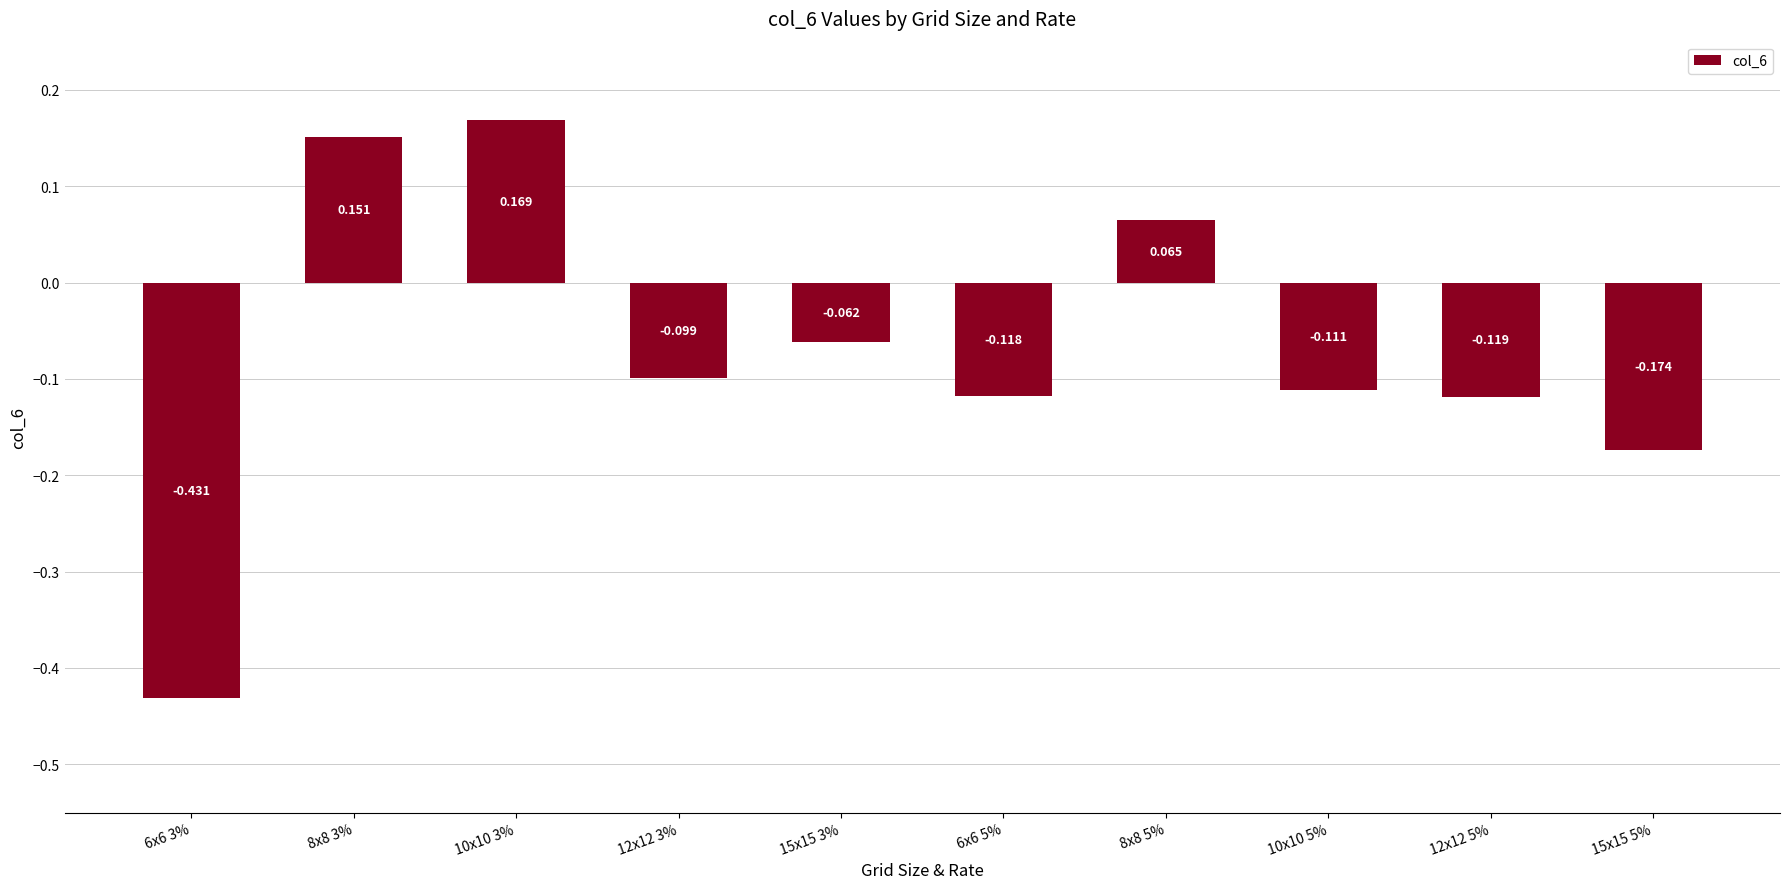

What is the label of the 10th bar from the left?

15x15 5%